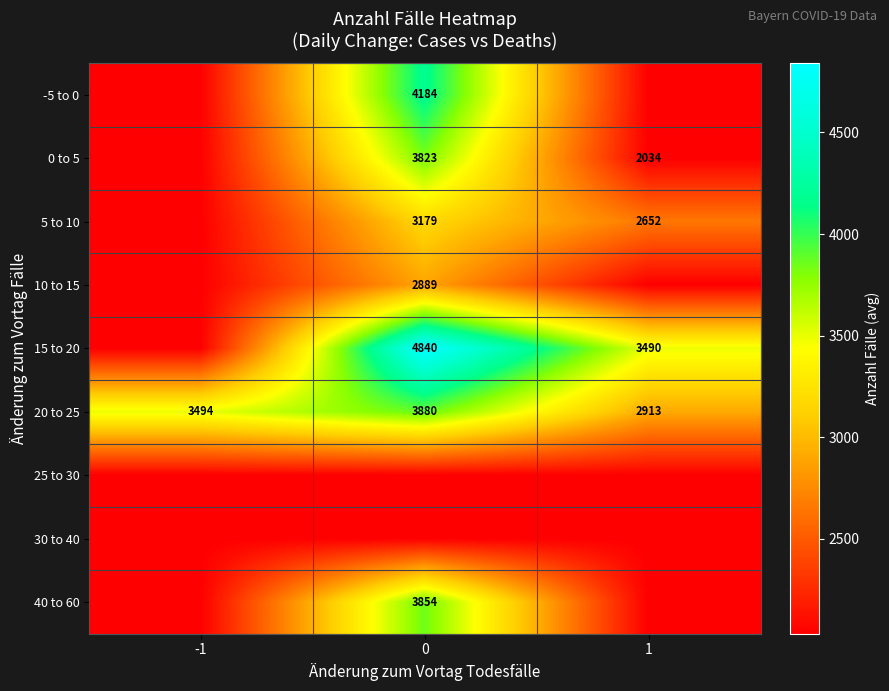

List the labels in order of 20 to 25 value, smallest first.

1, -1, 0